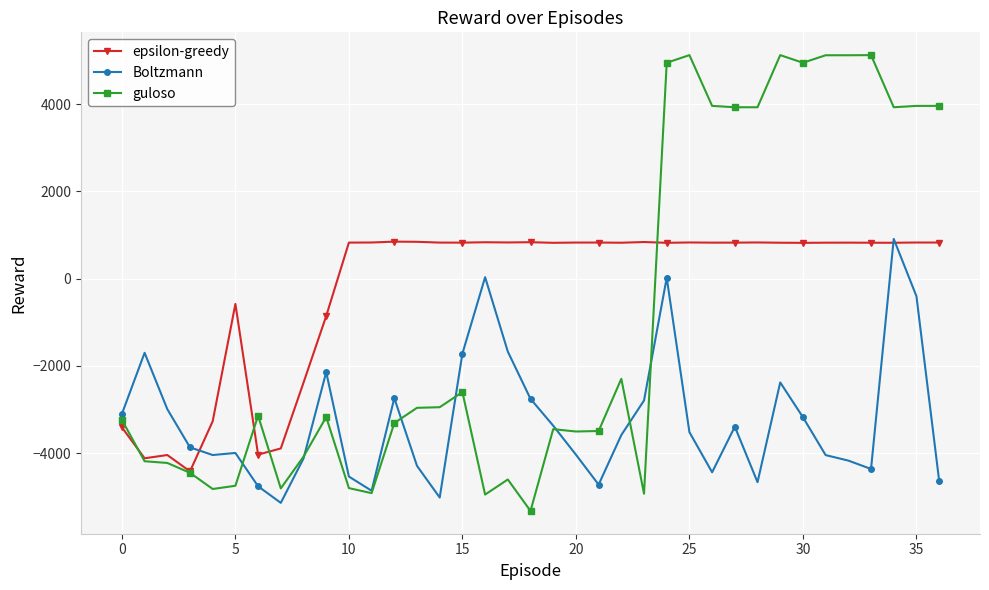

What is the difference between the maximum and minimum values in the guloso series?

10450